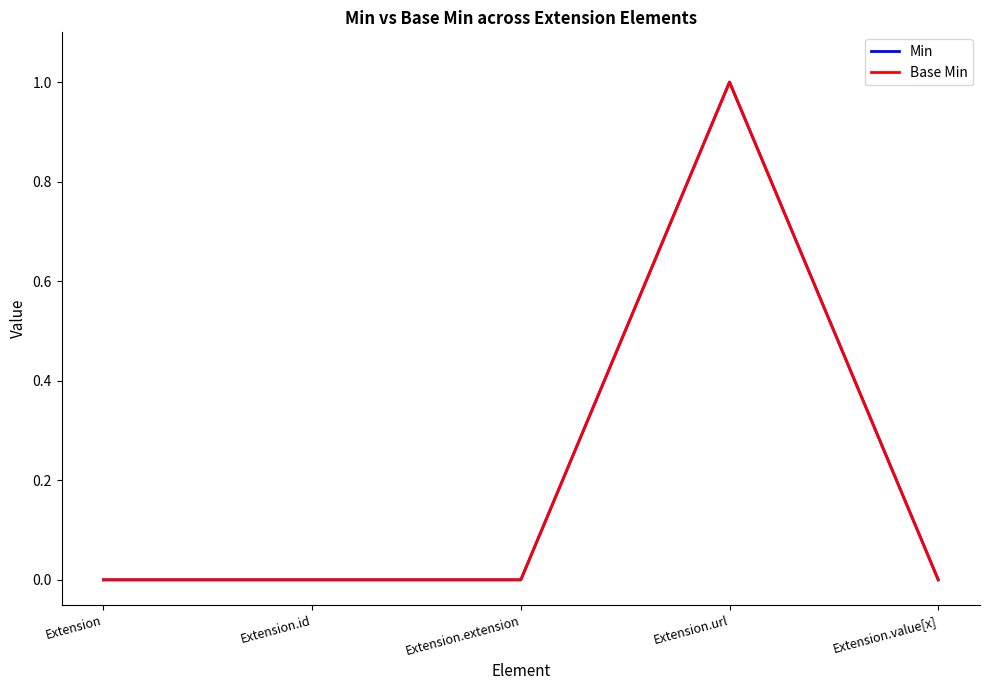

Is this an area chart (filled region under the line)?

No